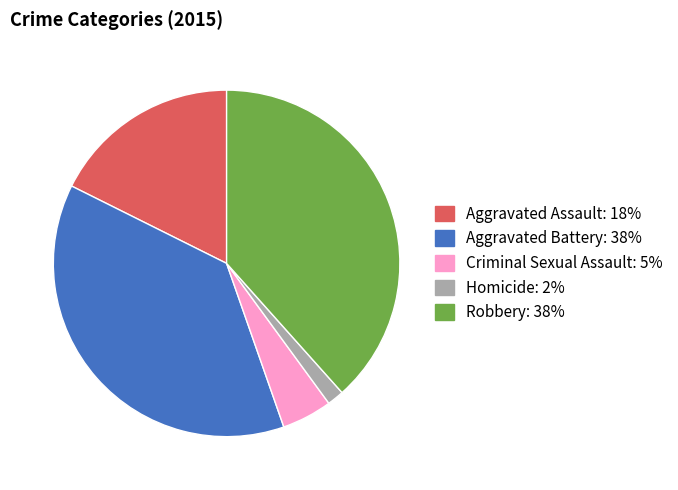

Is the sum of Robbery and Aggravated Battery greater than half?

Yes